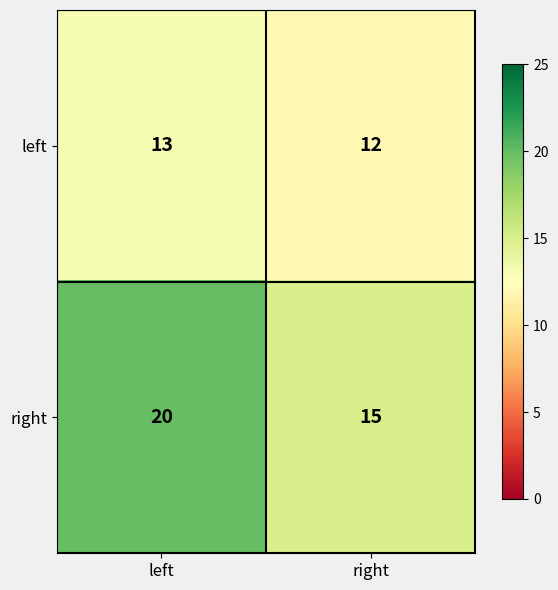

Reading left to right, transcribe all the data shown in this chart.

left: 13	12
right: 20	15